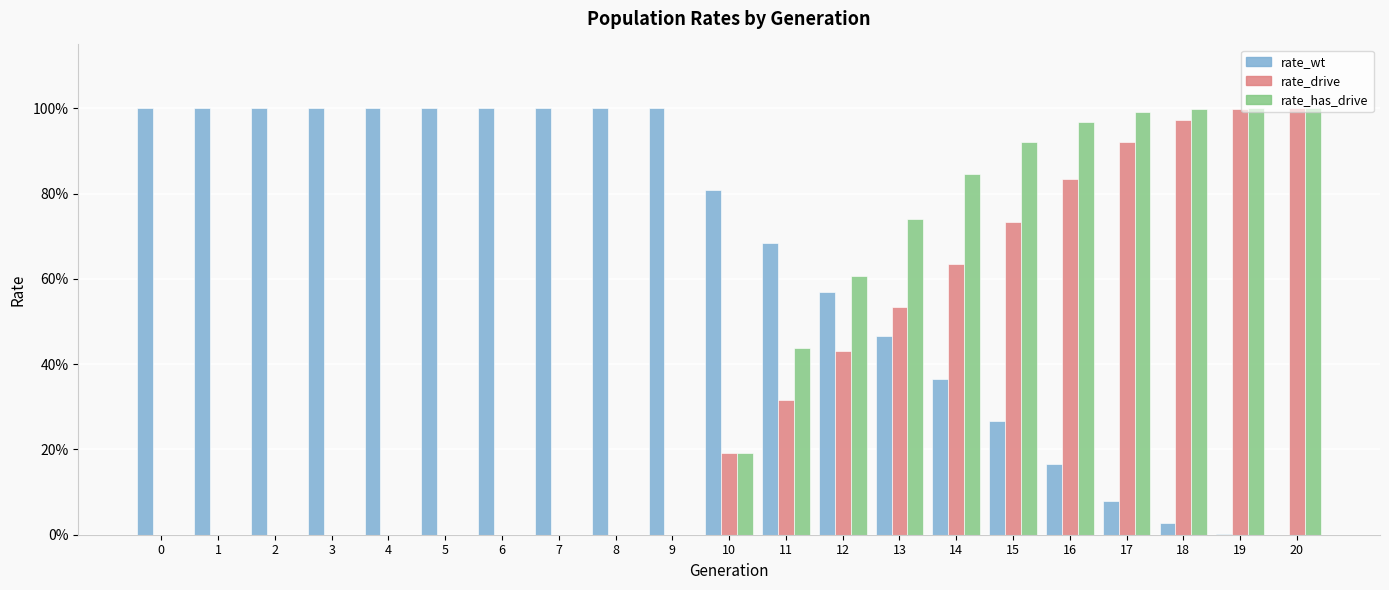

What are all the series names shown in the legend?

rate_wt, rate_drive, rate_has_drive